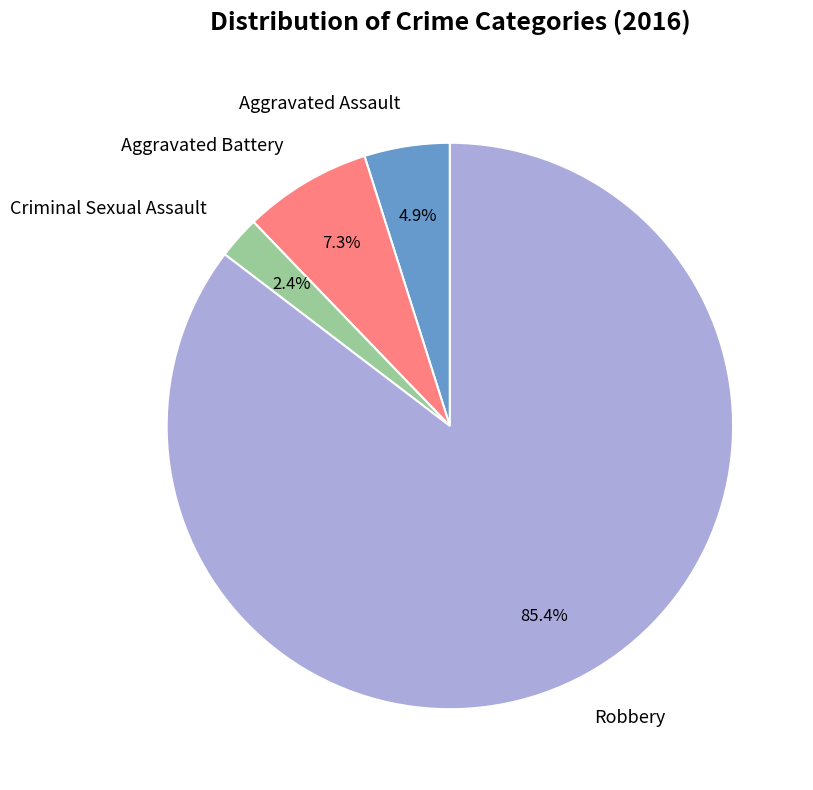

How many segments does this pie chart have?

4